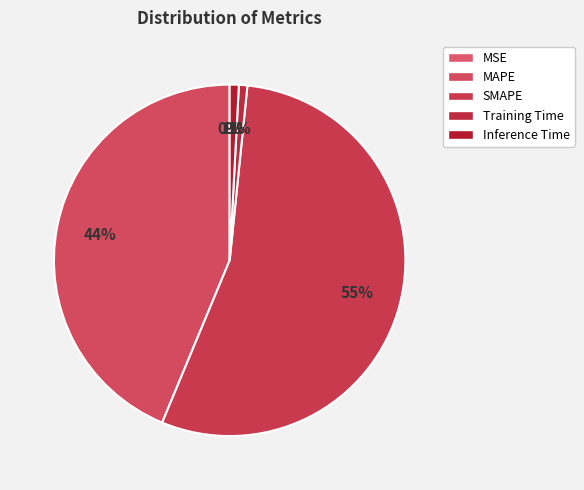

What is the largest slice in the pie chart?

SMAPE